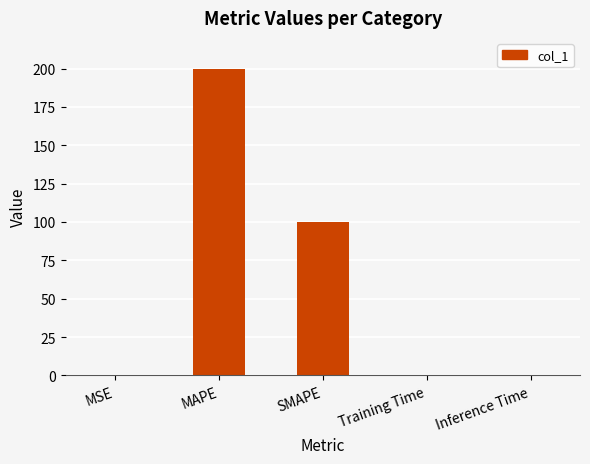

What is the greatest value displayed?

199.4